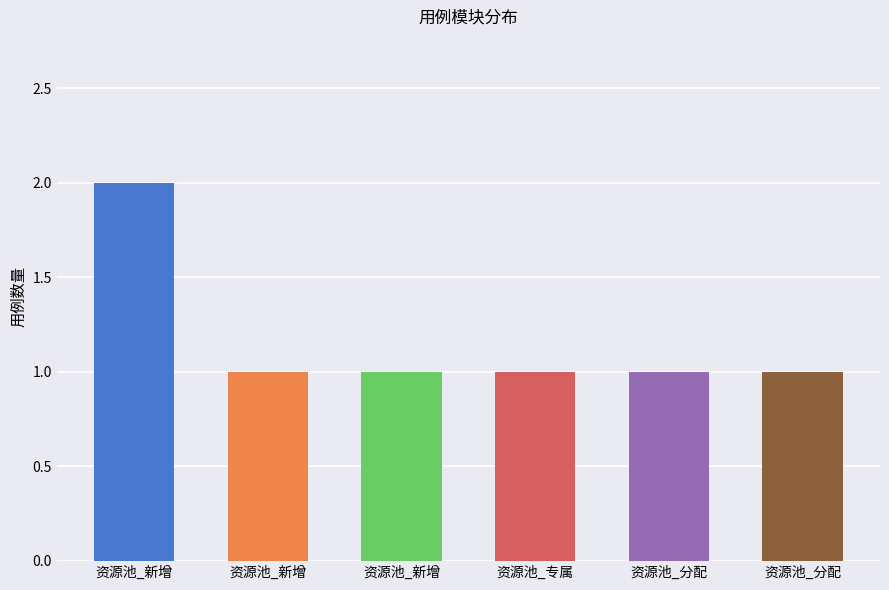

What is the difference between the maximum and minimum values?

1